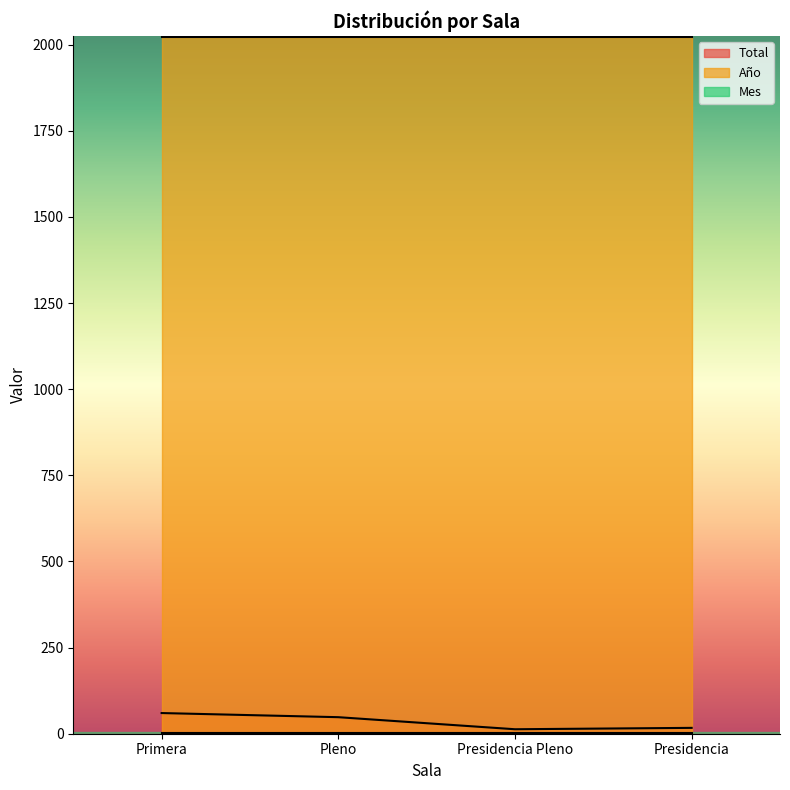

What position from the right is Primera?

4